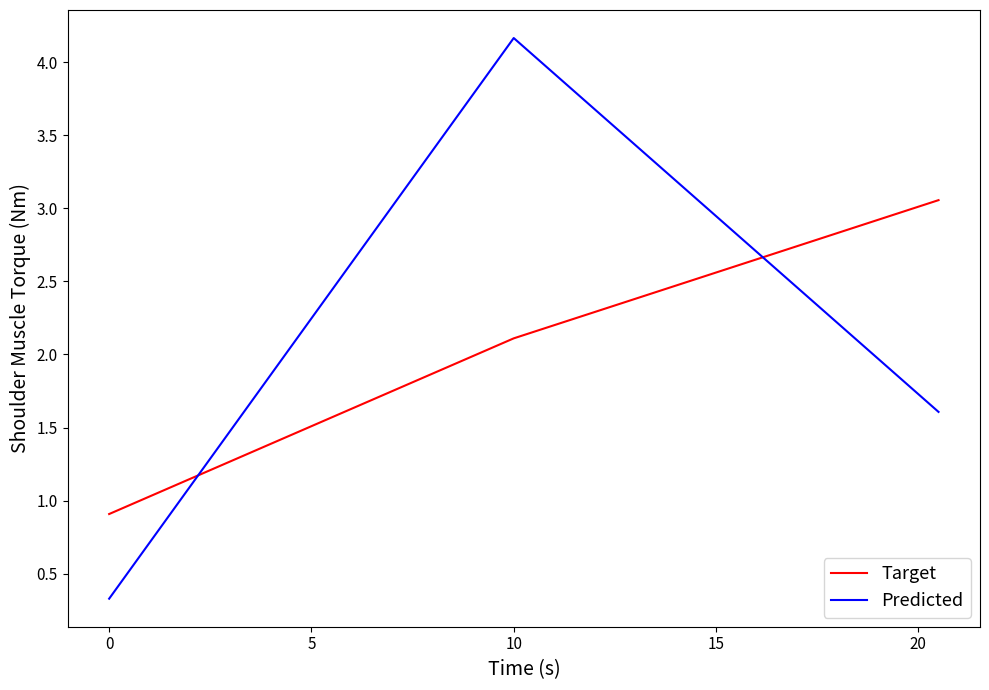

What is the average value of the Target series?

2.0